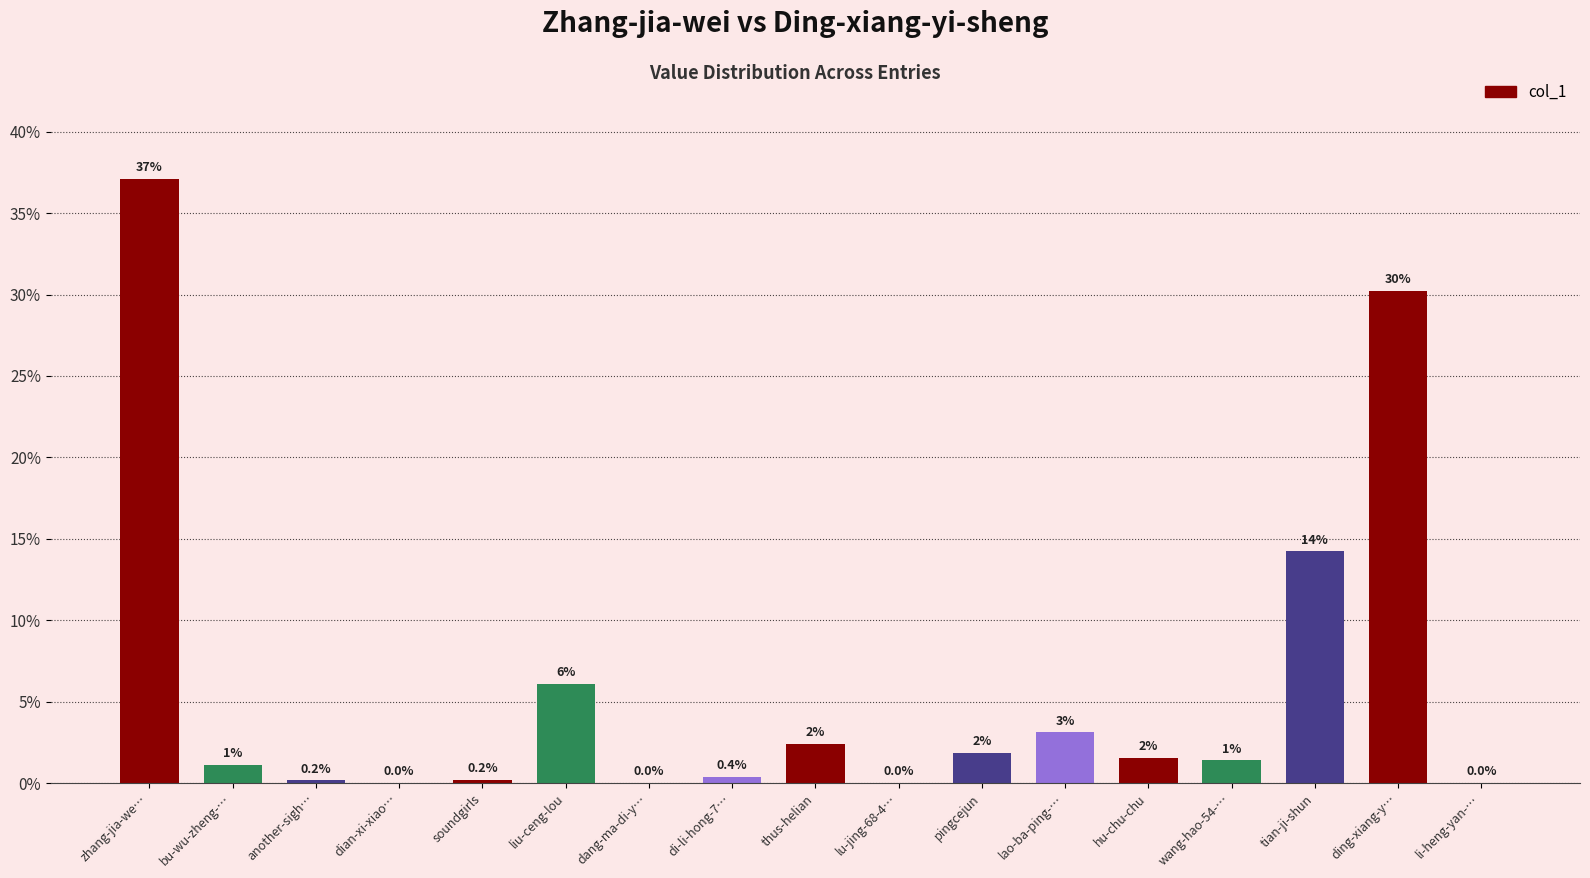

What is the difference between the maximum and second lowest values?

37.1